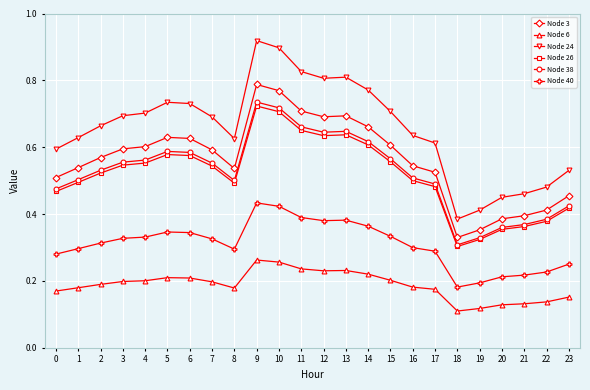

Between 0 and 13, which series saw the biggest shift?

Node 24